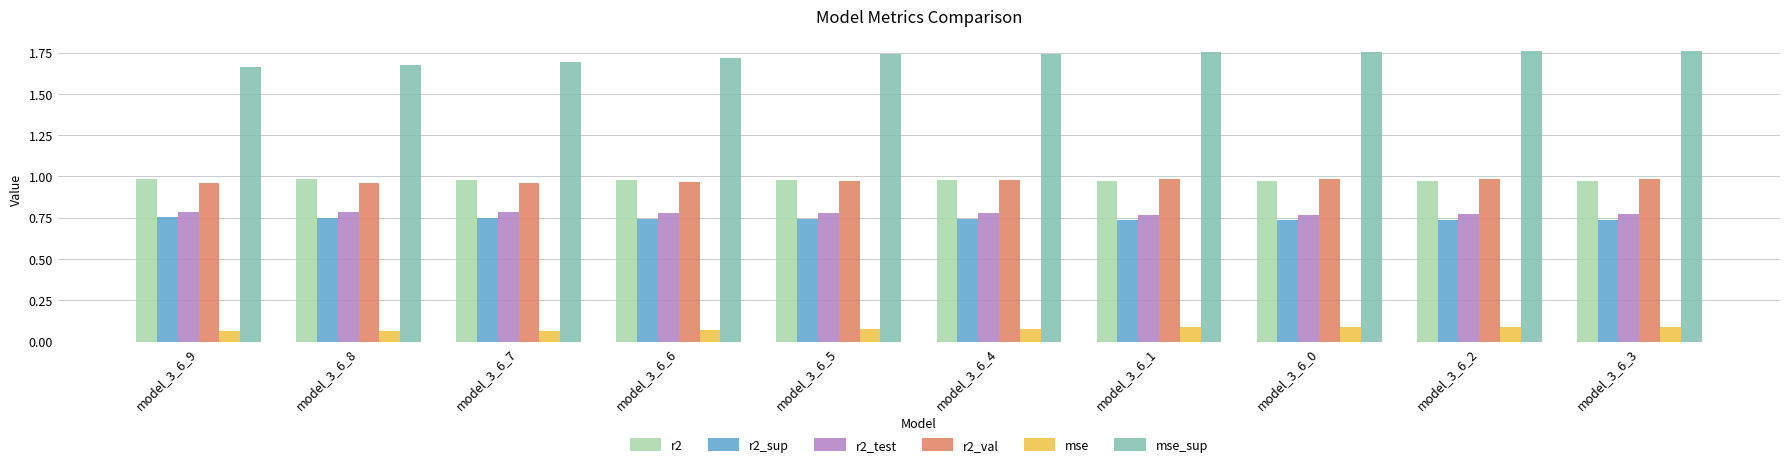

How many r2 values are between 0 and 1?

10